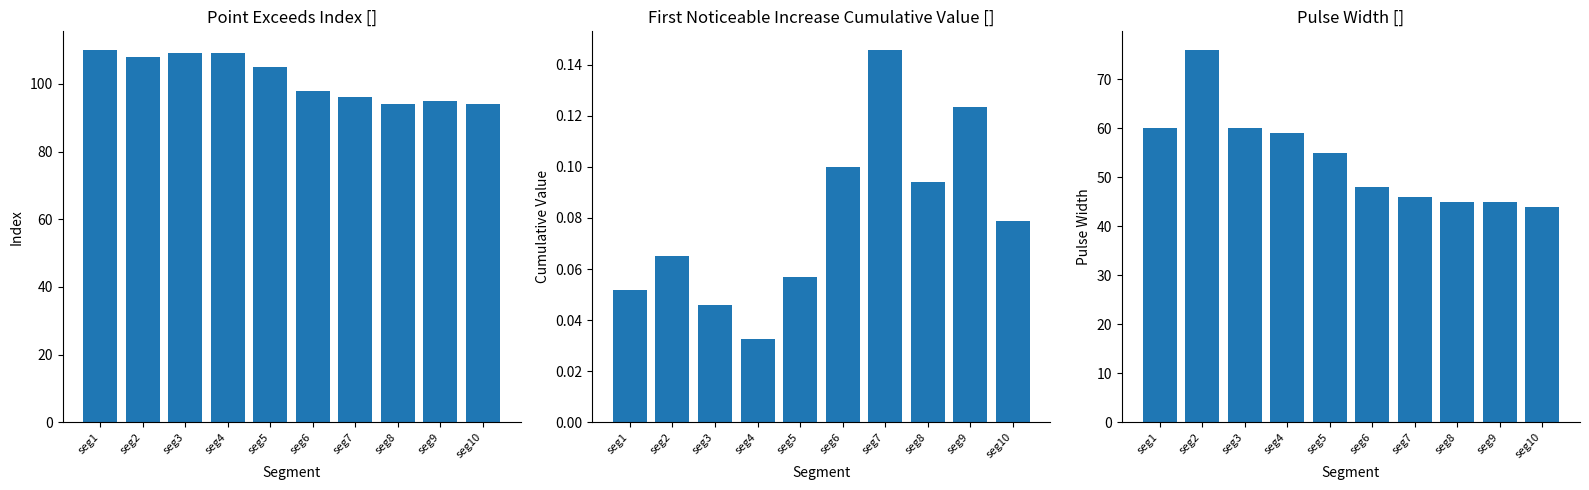

Which series changed the most between seg5 and seg6?

Point_Exceeds_Index